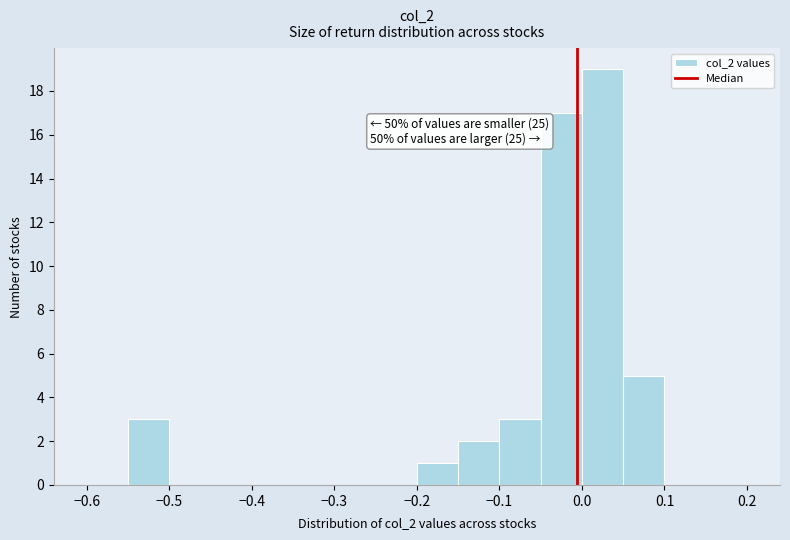

Which range on the x-axis has the tallest bar?

0.00 to 0.05